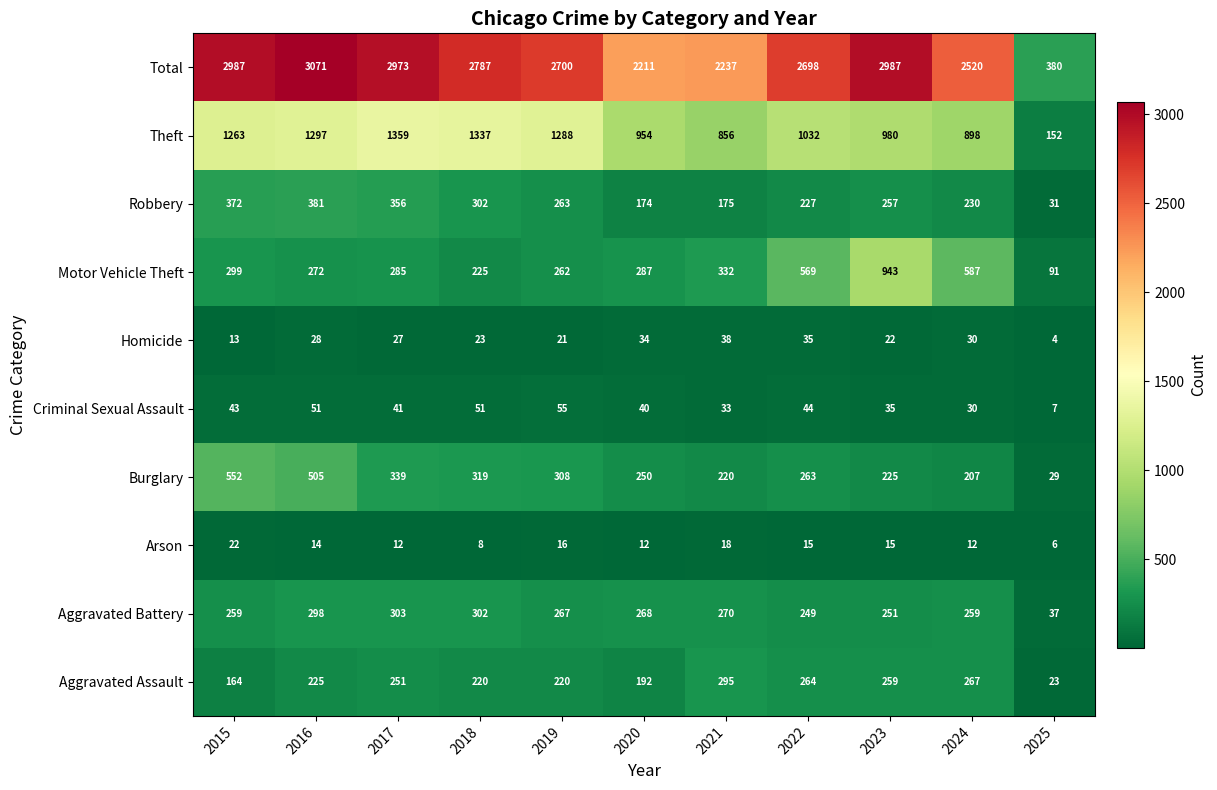

What is the sum of all Homicide values?

275